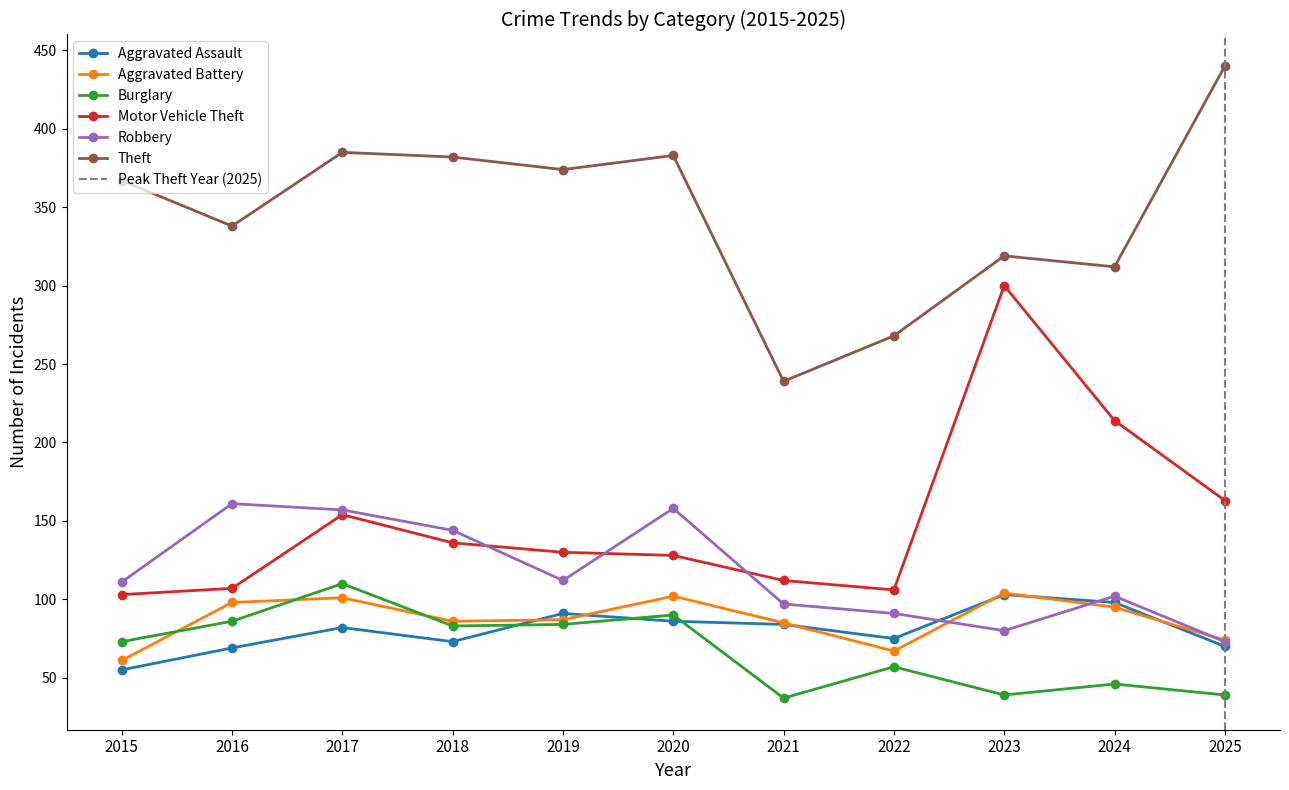

At which label does Burglary first exceed 73?

2016